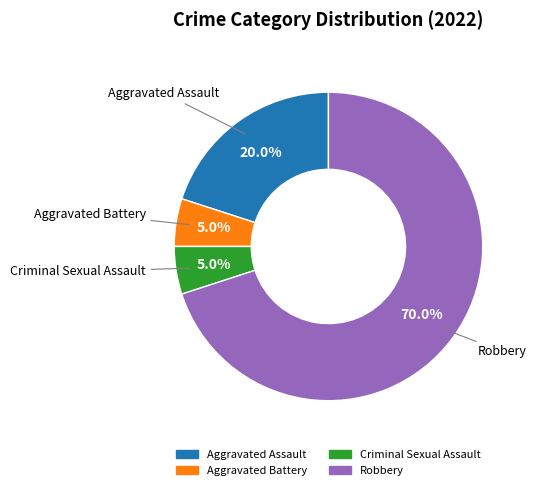

What is the total percentage of Aggravated Assault and Aggravated Battery?

25.0%